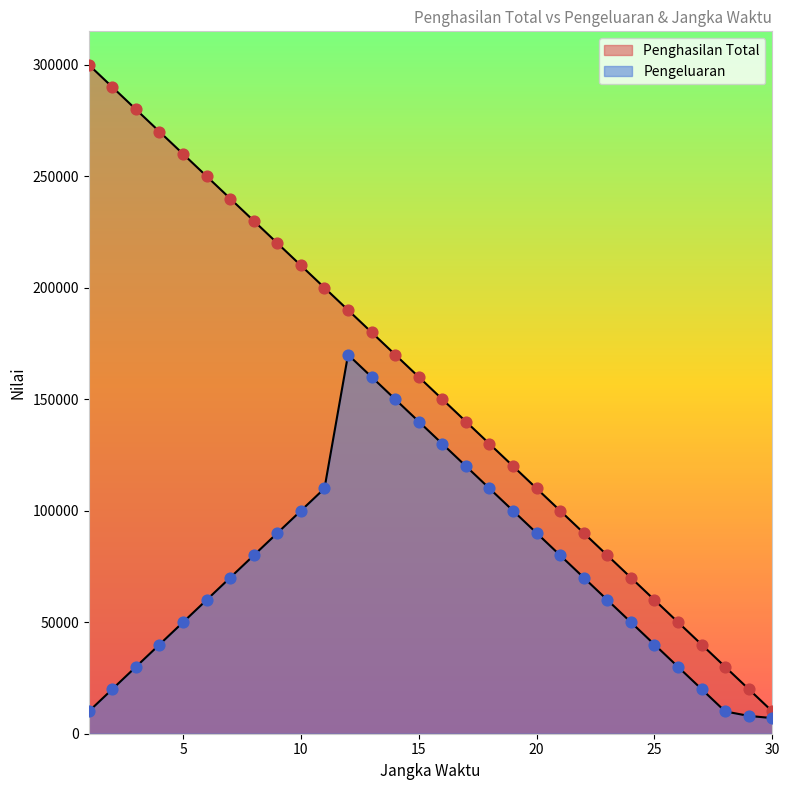

Which series contains the highest Y value?

Penghasilan Total